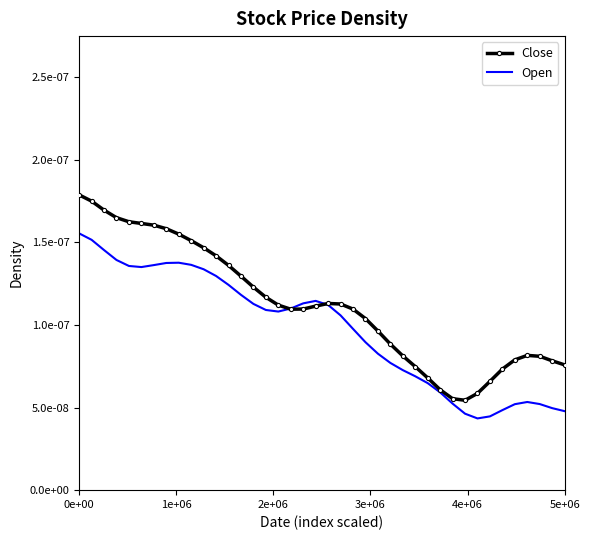

What are all the series names shown in the legend?

Close, Open